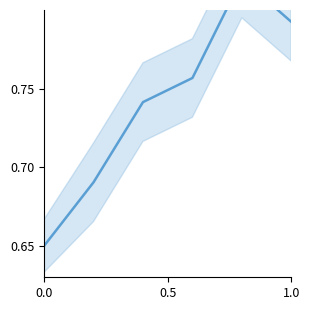

What is the value of the 4th point from the left?

0.8